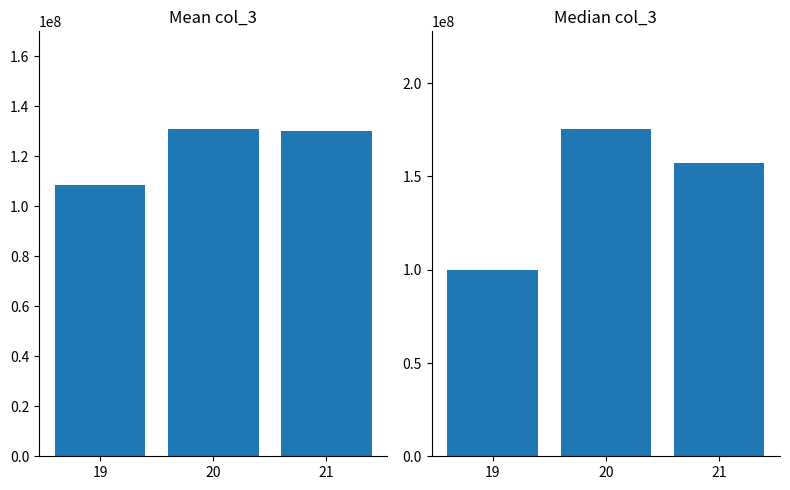

What is the total value across all series at 21?

287116202.5